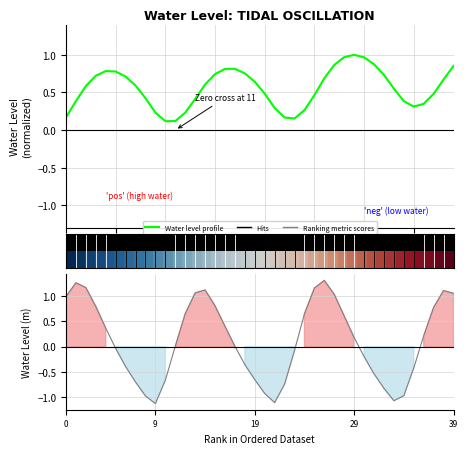

How many lines are shown in the chart?

3